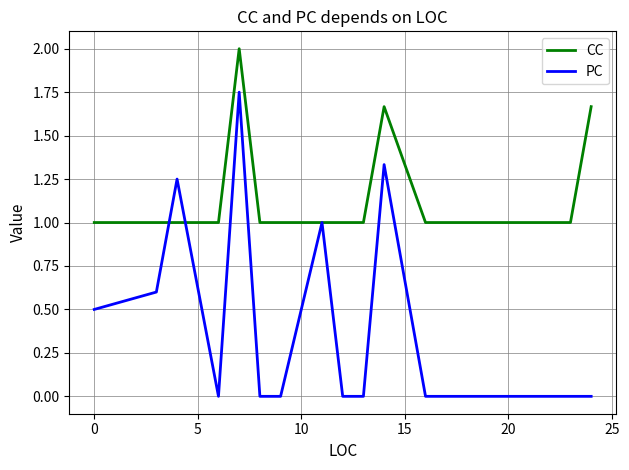

What is the highest value of the CC series?

2.0